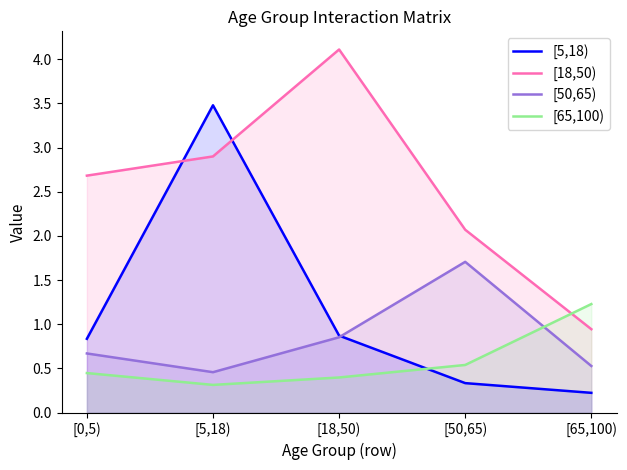

At which category is the sum across all series the highest?

[5,18)